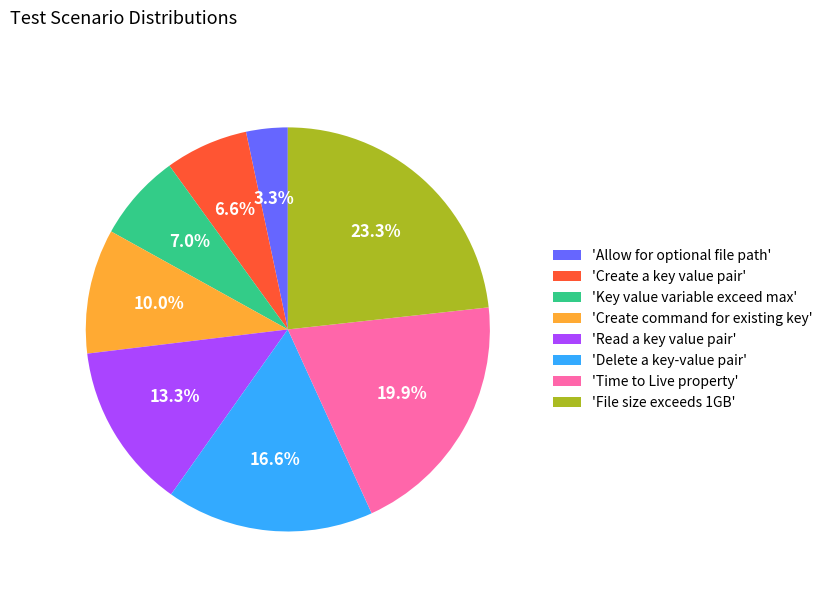

Between 'Read a key value pair' and 'Create a key value pair', which is larger?

'Read a key value pair'